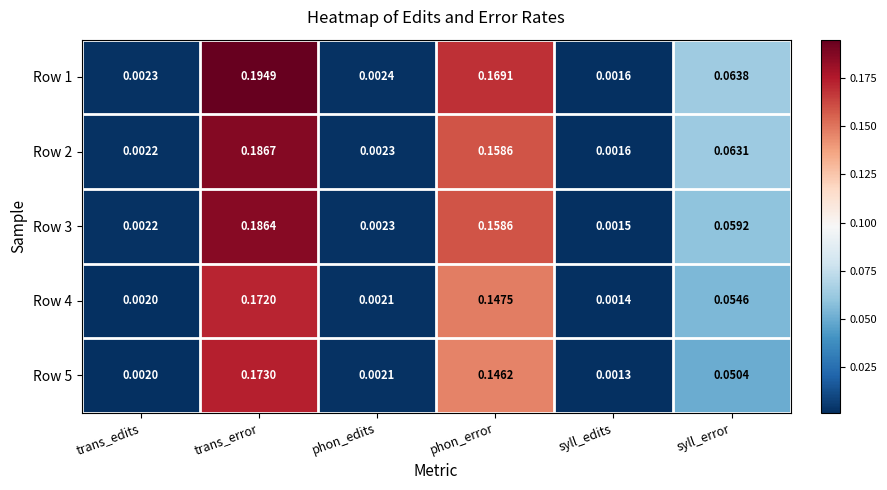

List the labels in order of Row 4 value, largest first.

trans_error, phon_error, syll_error, phon_edits, trans_edits, syll_edits